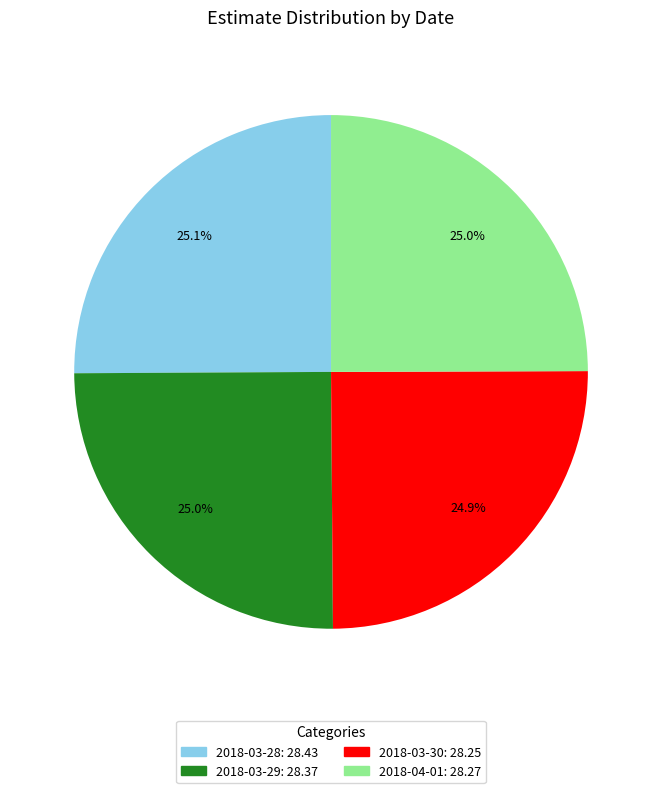

To the nearest percent, what portion does 2018-04-01 represent?

25%